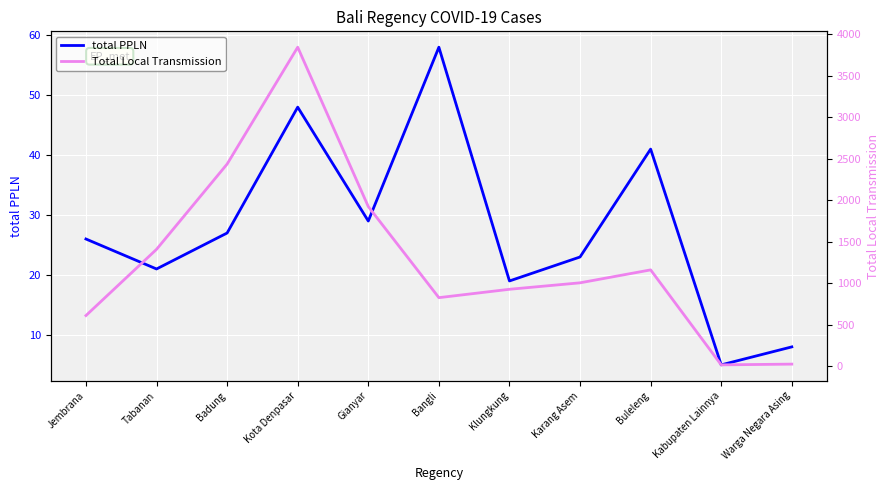

What is the smallest value displayed?

5